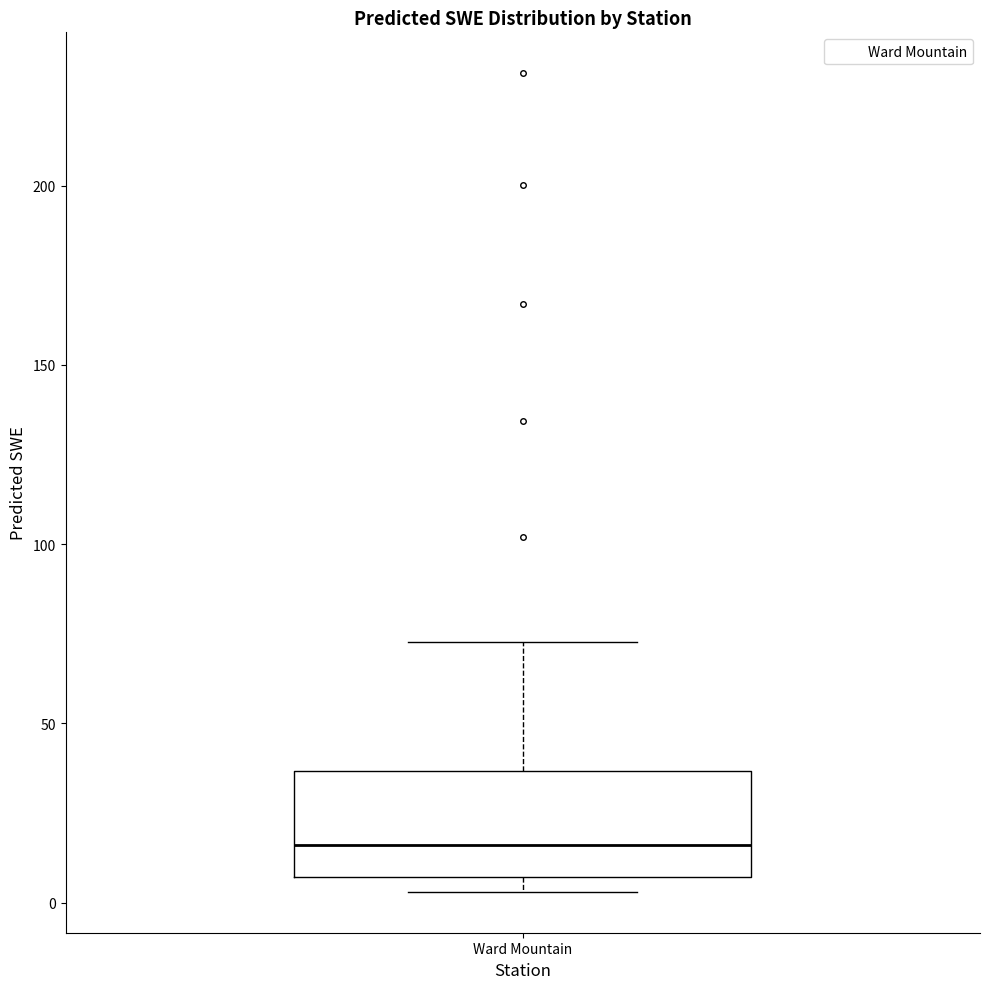

Read this box plot against the y-axis: the position of the median line, the range covered by the box, and the ends of both whiskers. The values are not printed on the chart, so give them approximately, as read against the axis.

median 15, box 5 to 35, whiskers 5 (just below the box's lower edge) to 75